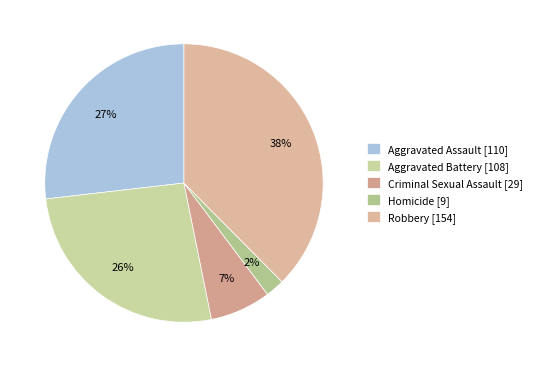

How many segments does this pie chart have?

5